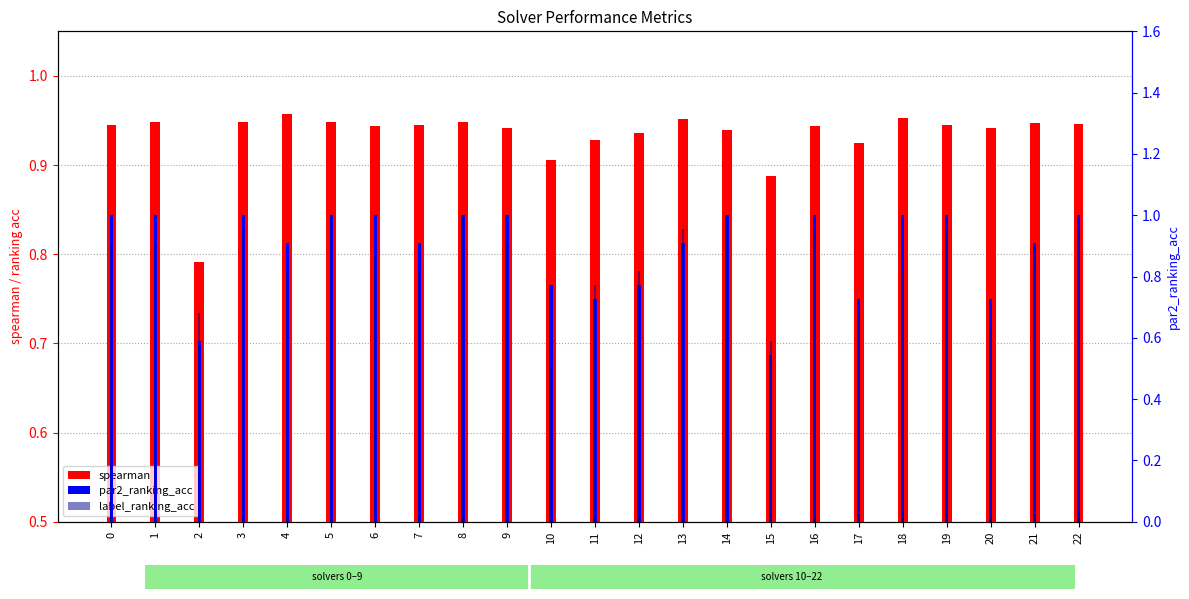

What are all the series names shown in the legend?

spearman, par2_ranking_acc, label_ranking_acc